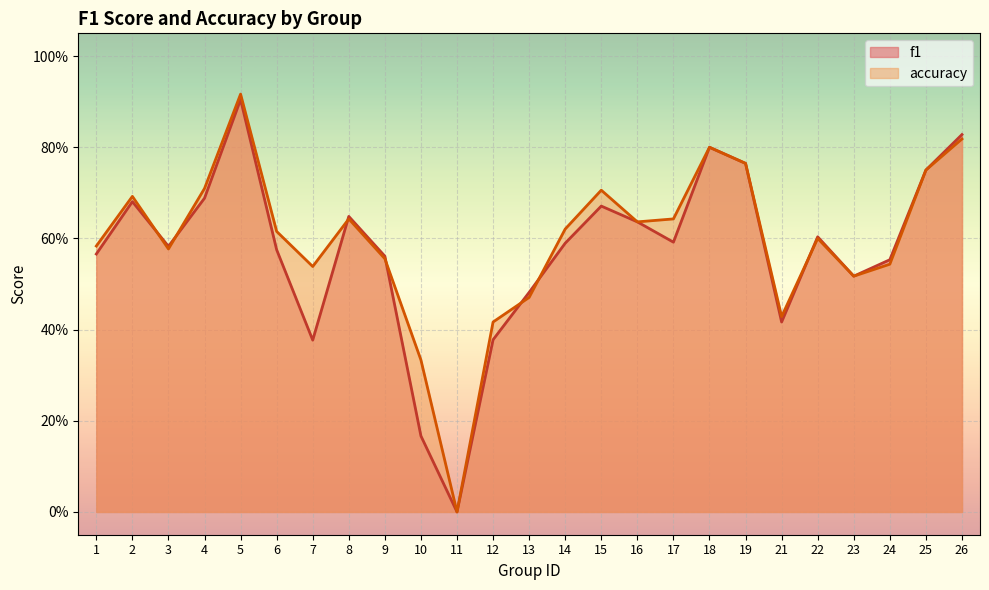

At how many categories does at least one series exceed 0?

24